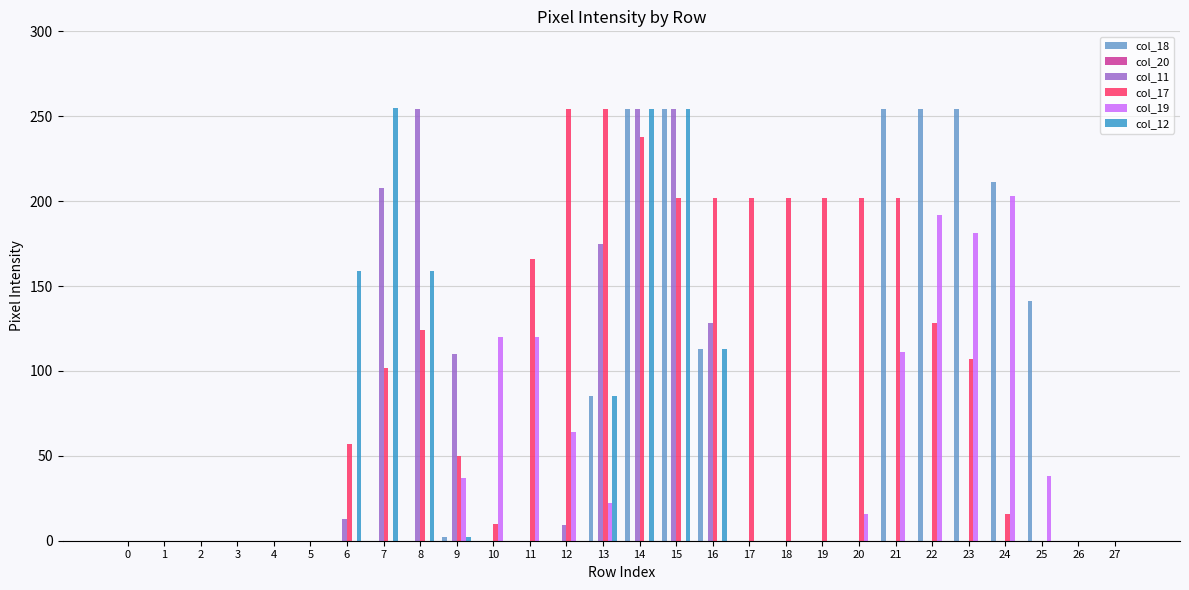

The value of col_12 at 25 is 0. True or false?

True